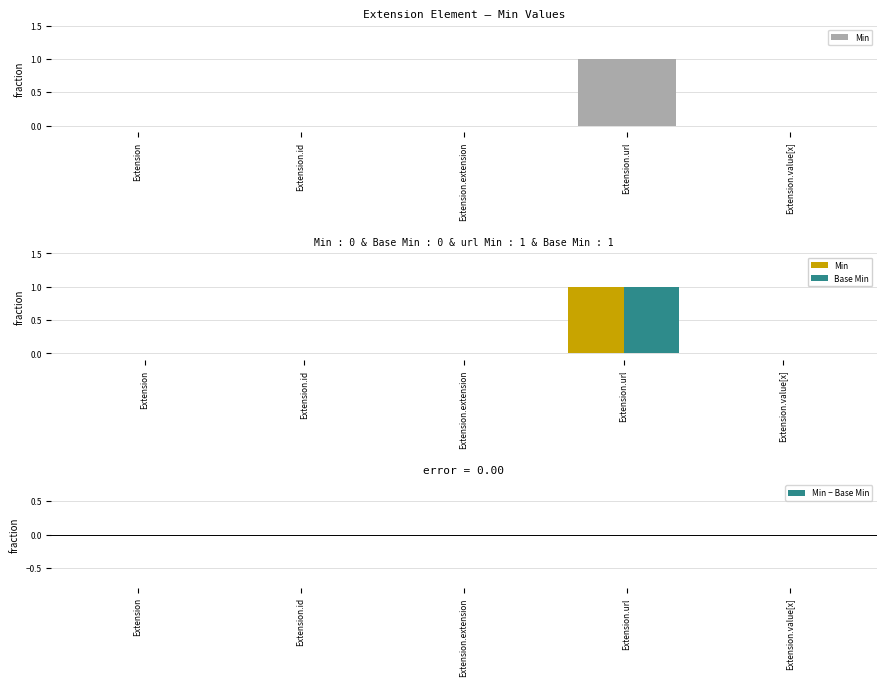

Which series has the largest total across all categories?

Min